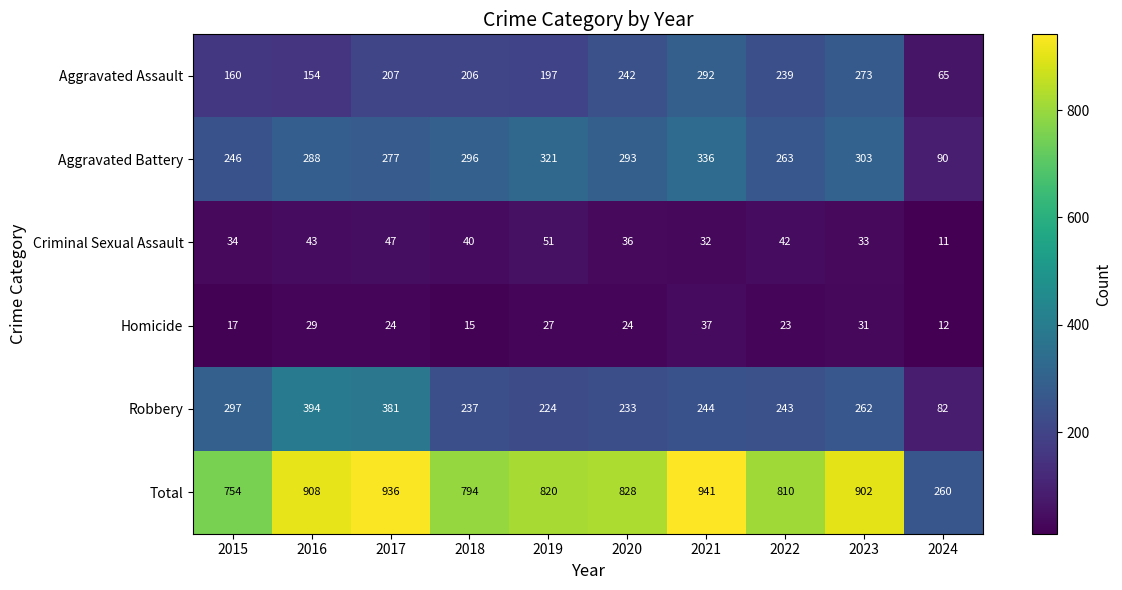

What is the highest value of the Total series?

941